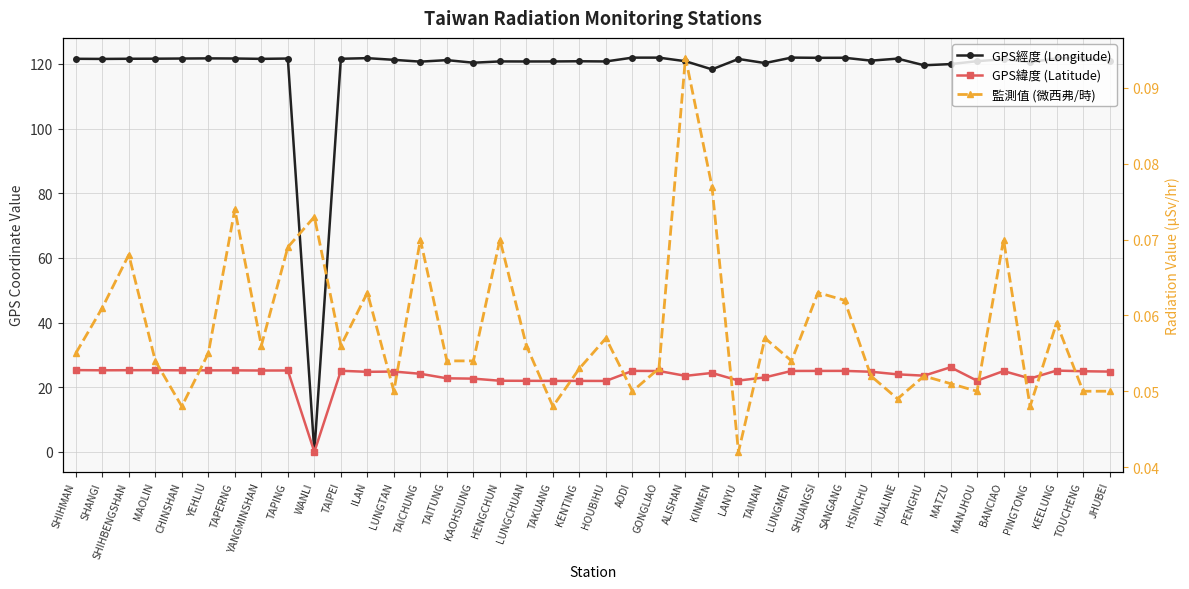

True or false: 監測值 (微西弗/時) has a value of 0.1 at BANCIAO.

True